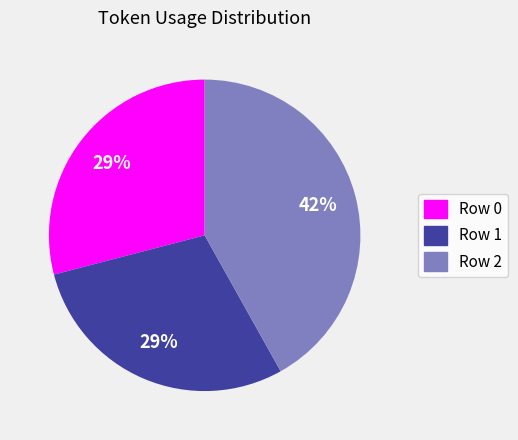

To the nearest percent, what percentage of the pie is Row 0?

29%